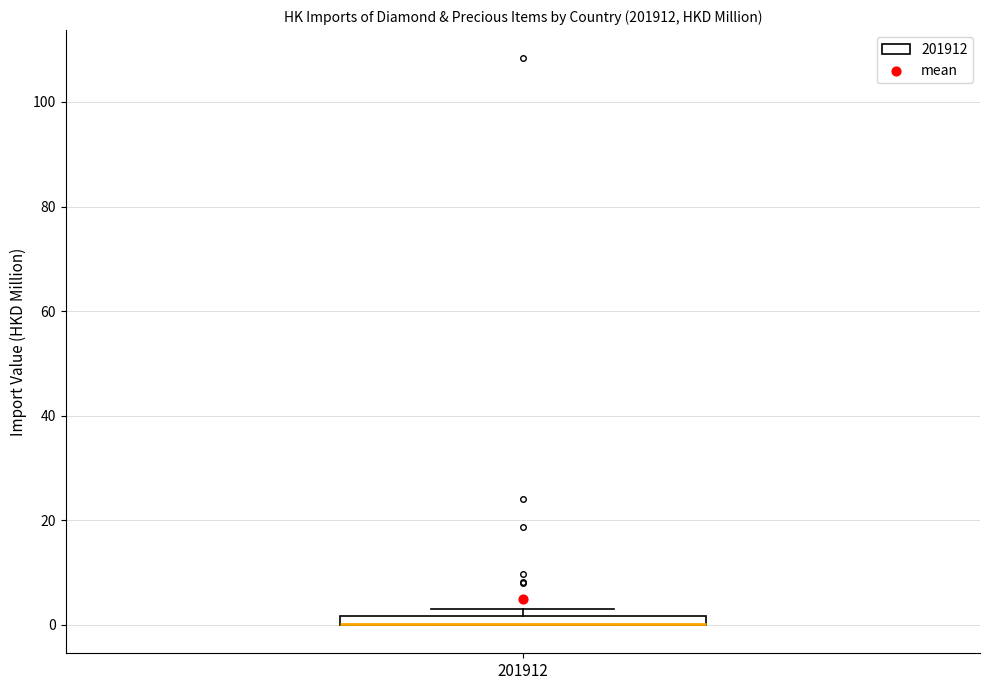

Where is the upper edge of the box at x = 201912 on the y-axis? The values are not printed on the chart, so give them approximately, as read against the axis.

2